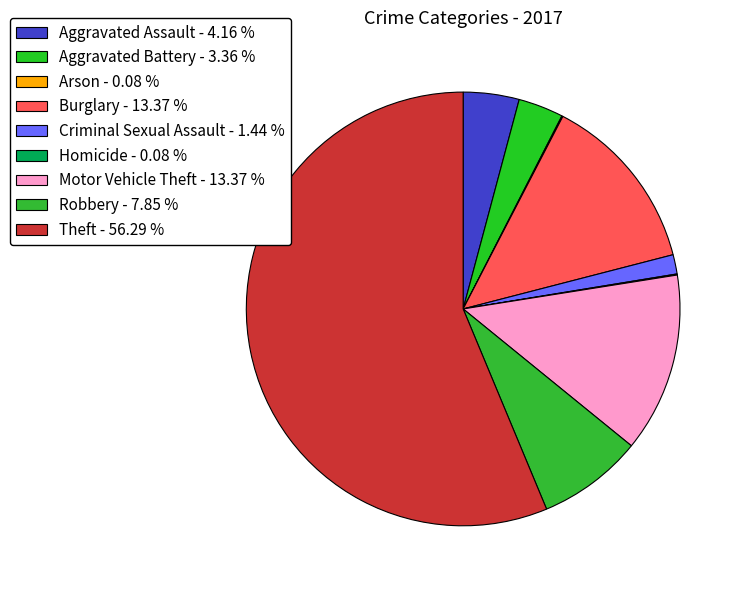

Do Aggravated Battery and Motor Vehicle Theft together represent more than half of the pie?

No